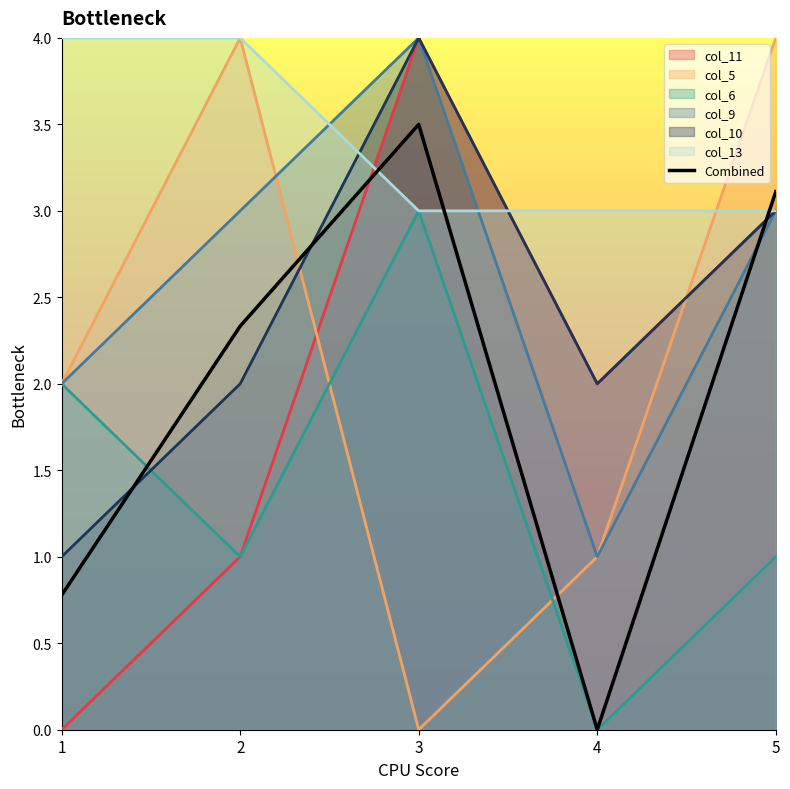

Which label corresponds to the largest value in the chart?

3